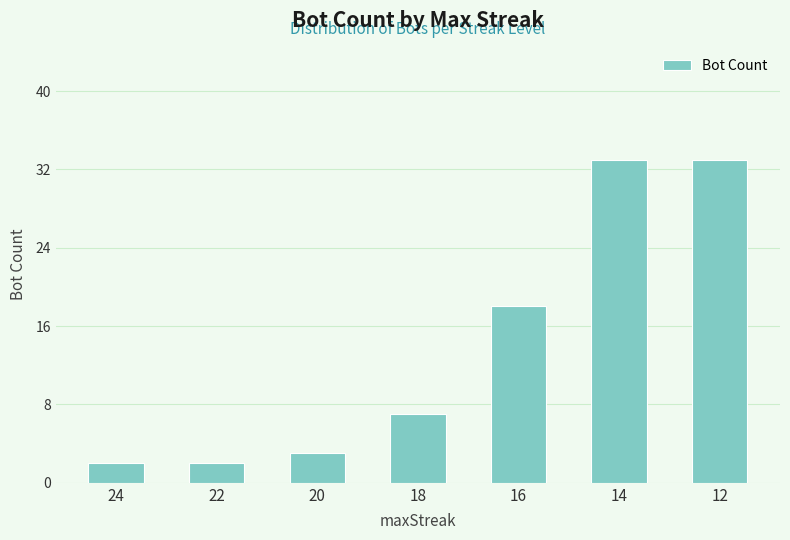

What is the value of the 3rd bar from the left?

3